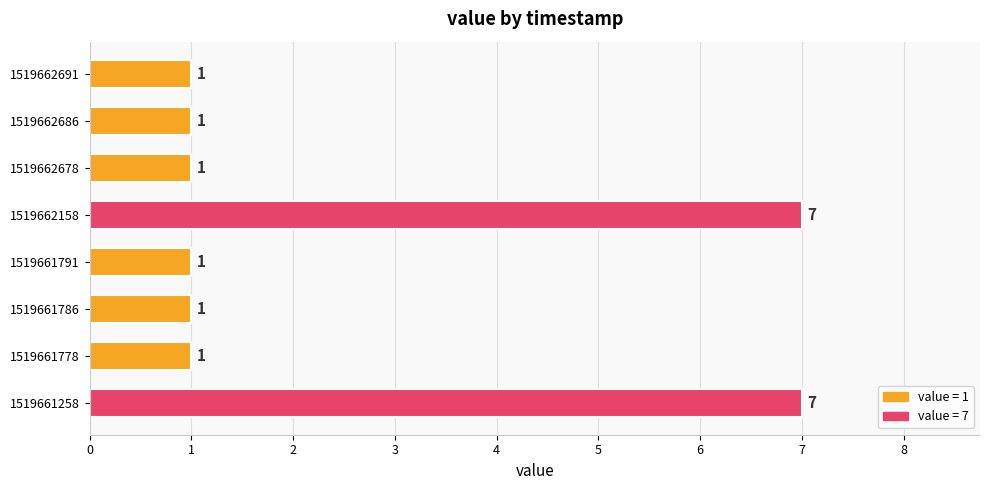

What is the change in value from 1519662158 to 1519662691?

-6